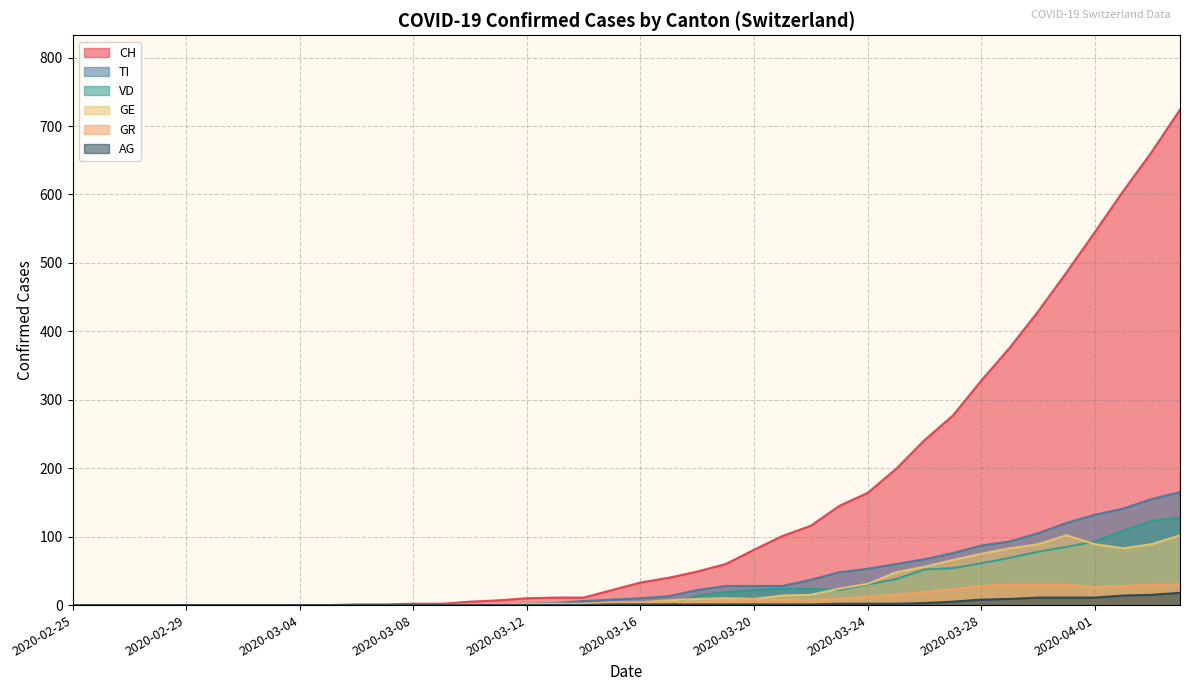

Which category has the lowest value in the CH series?

2020-02-25